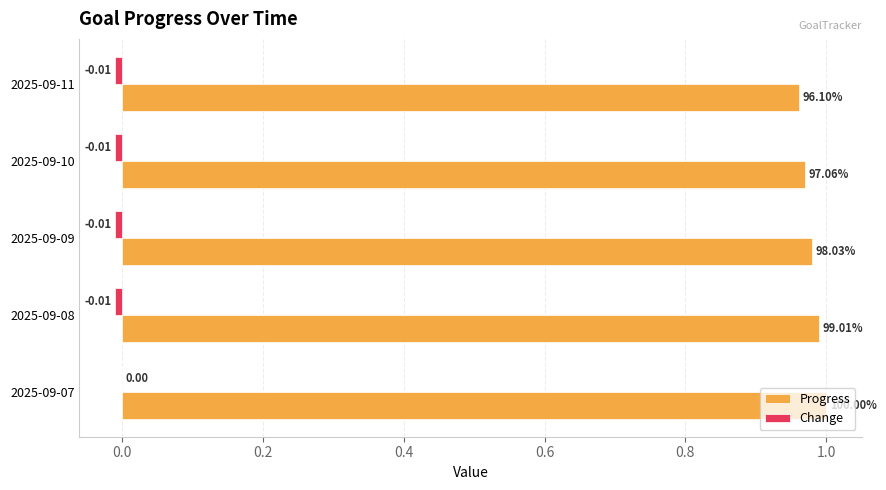

Which series has the largest total across all categories?

Progress